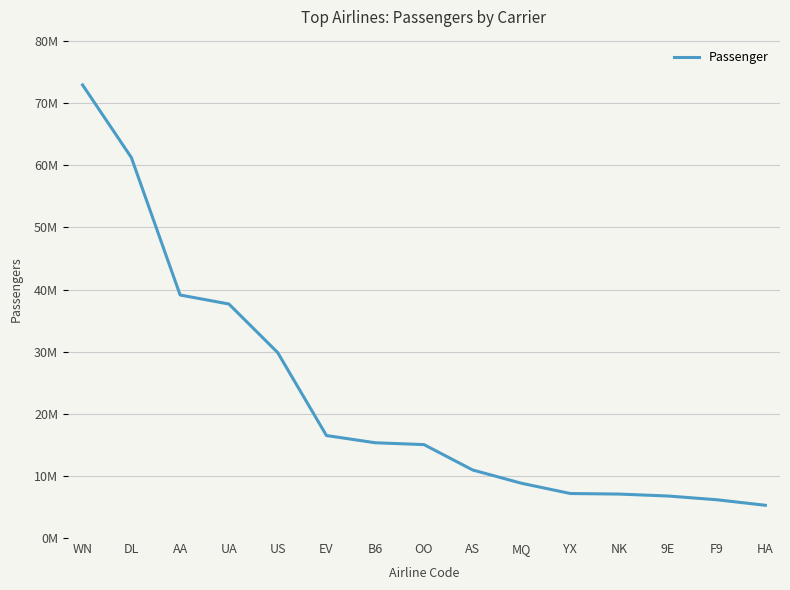

What position from the right is OO?

8